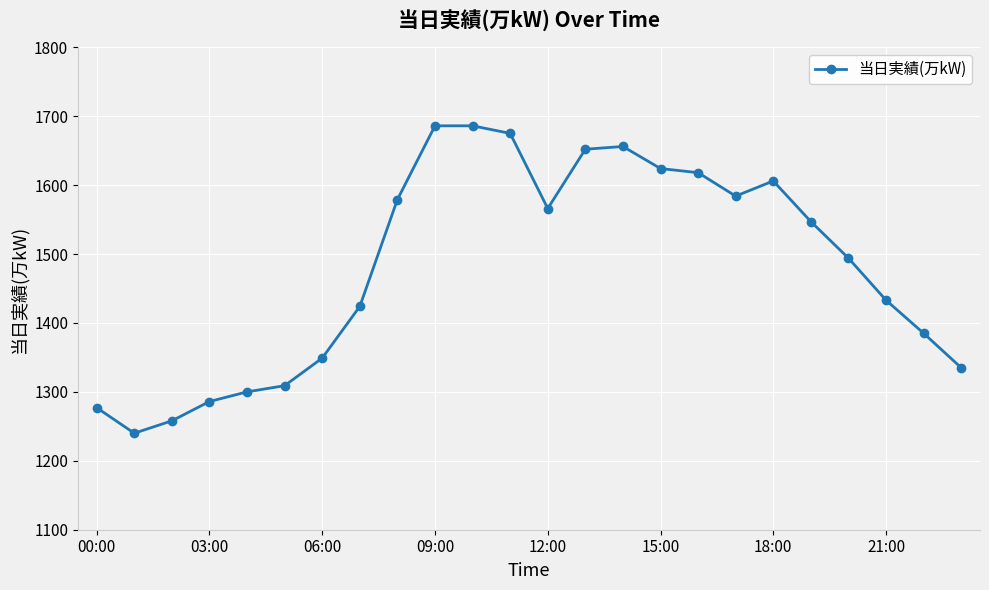

What is the minimum value shown in the chart?

1240